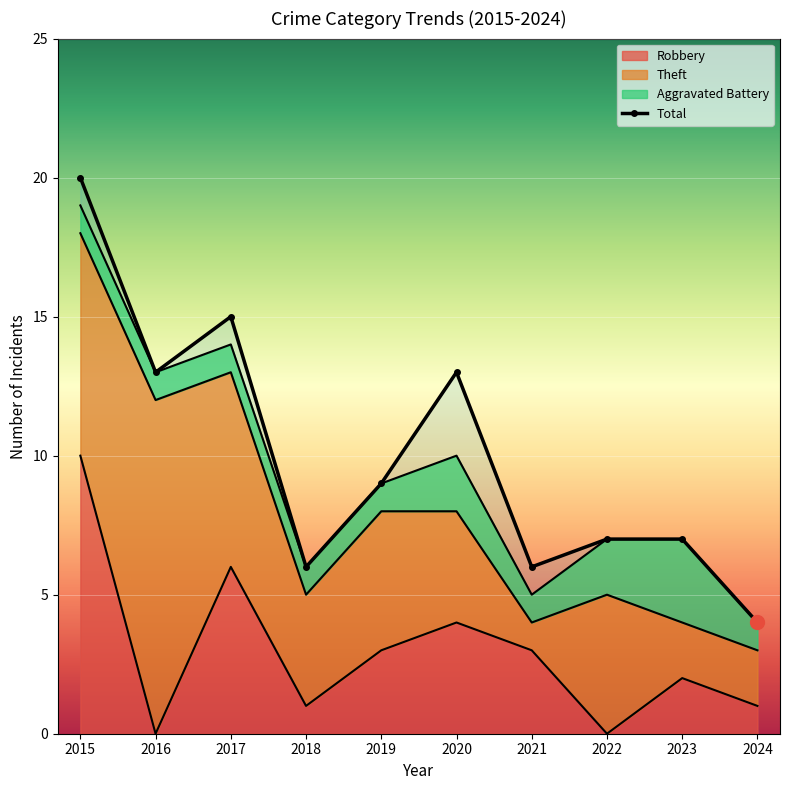

At which category is the sum across all series the highest?

2015